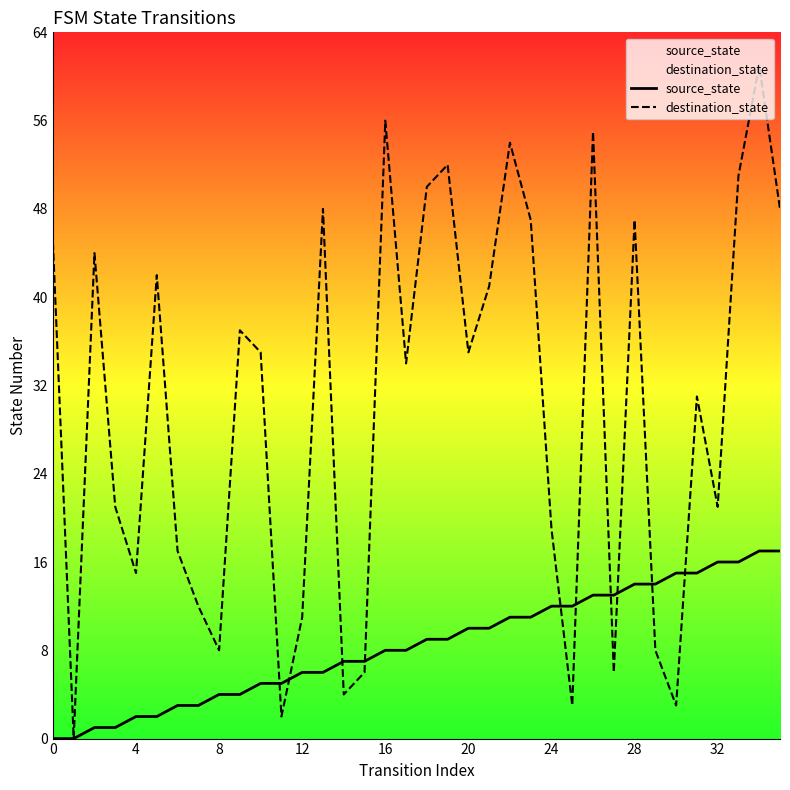

Which series has the largest range (max minus min)?

destination_state